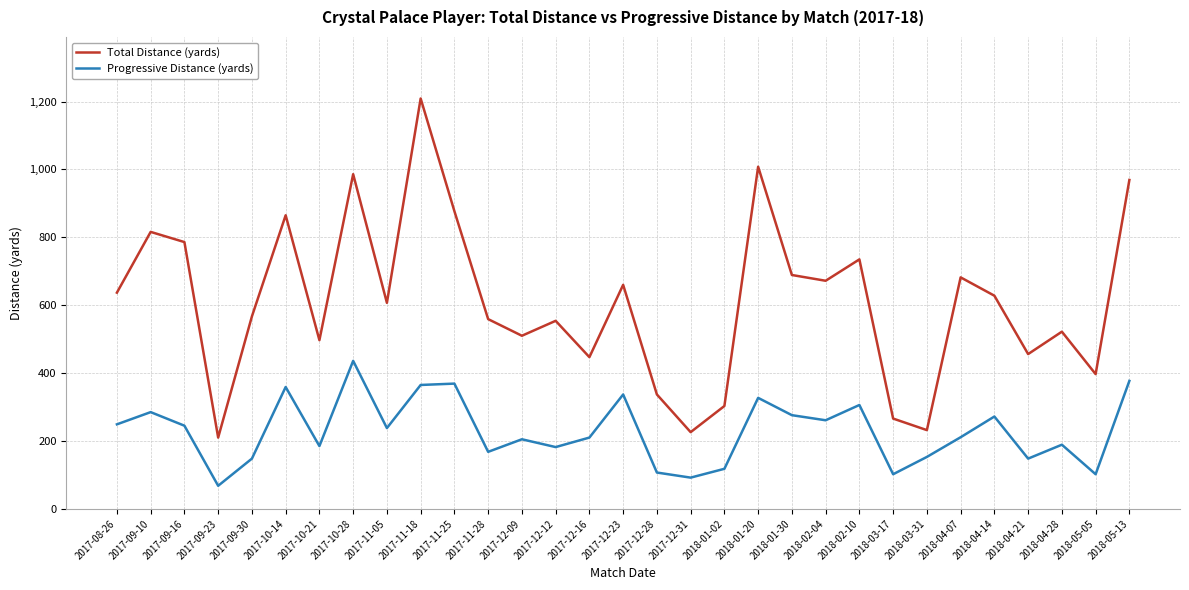

True or false: Total Distance (yards) has a value of 559 at 2017-11-28.

True